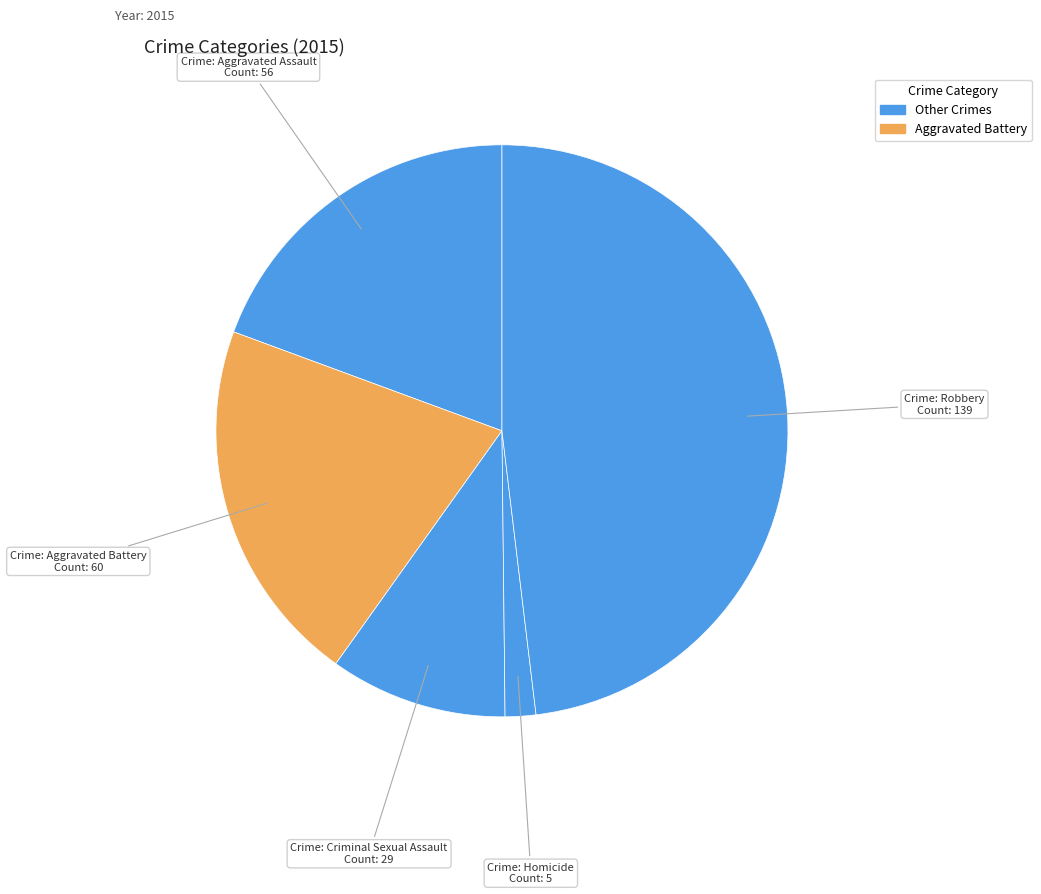

How many slices are in this pie chart?

5